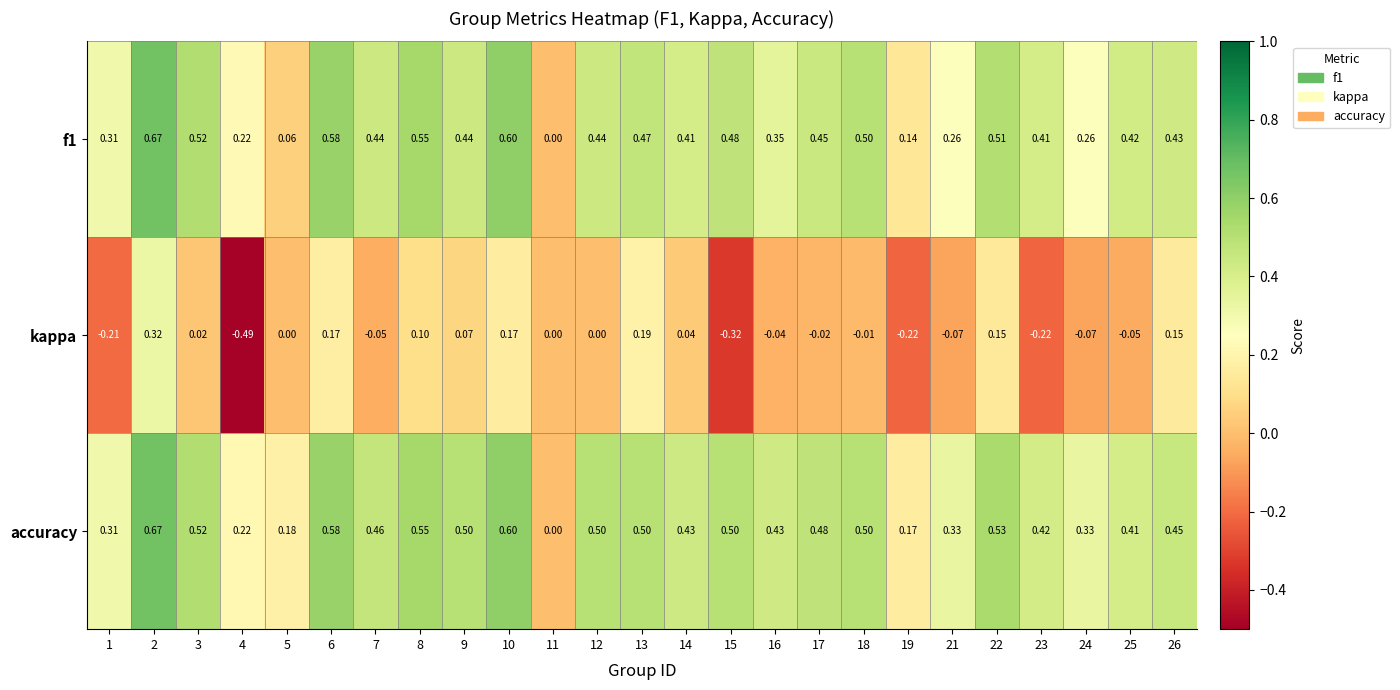

Is the value of kappa at 1 greater than the value of f1 at 18?

No